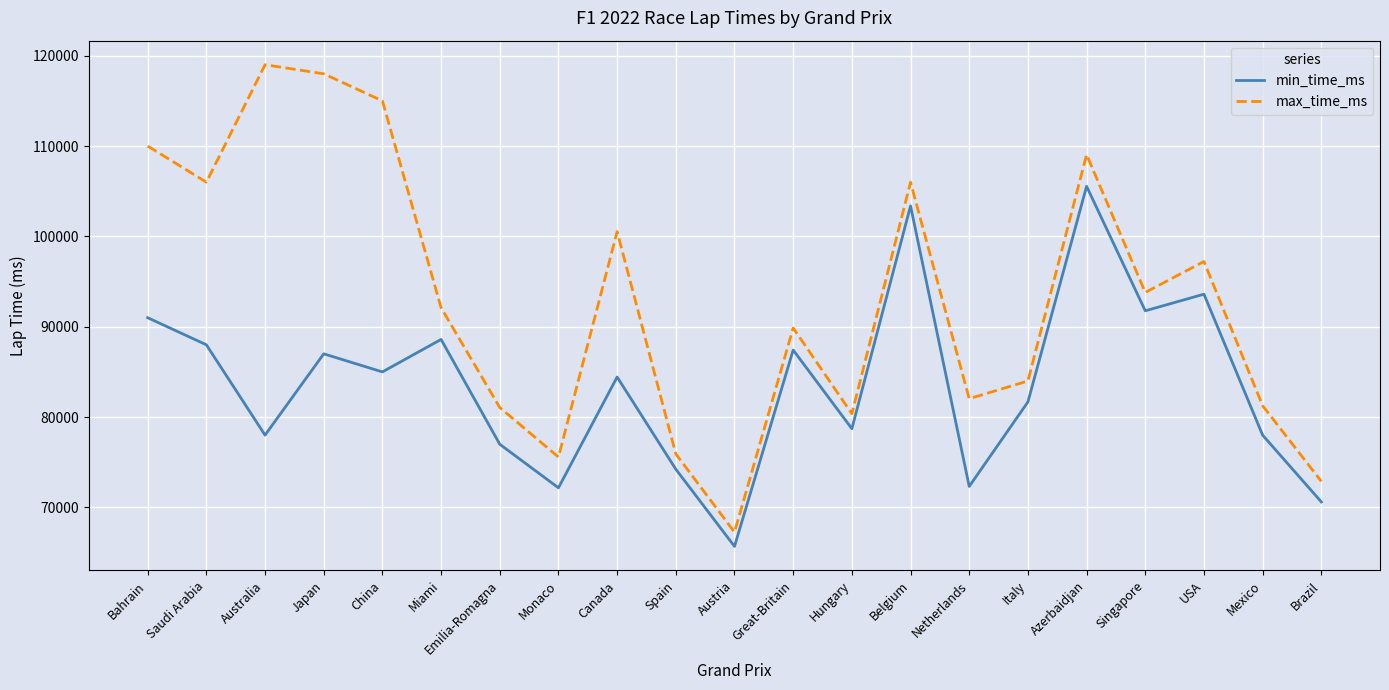

True or false: max_time_ms and min_time_ms cross at least once.

False